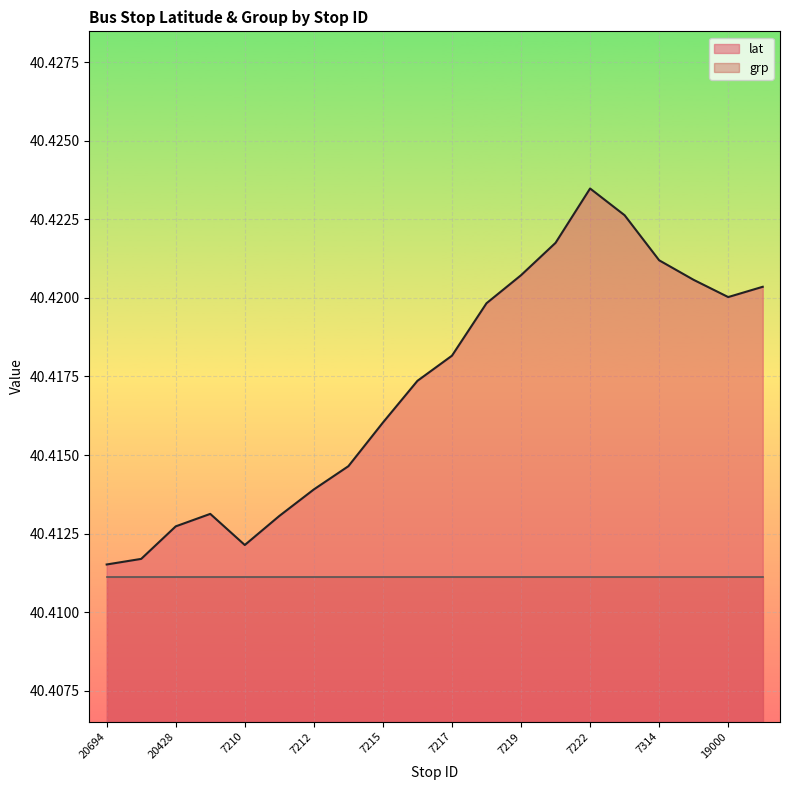

Rank the categories by value from lowest to highest.

20694, 20427, 7210, 20428, 7211, 20431, 7212, 7213, 7215, 16500, 7217, 7218, 19000, 18996, 7315, 7219, 7314, 7220, 7312, 7222